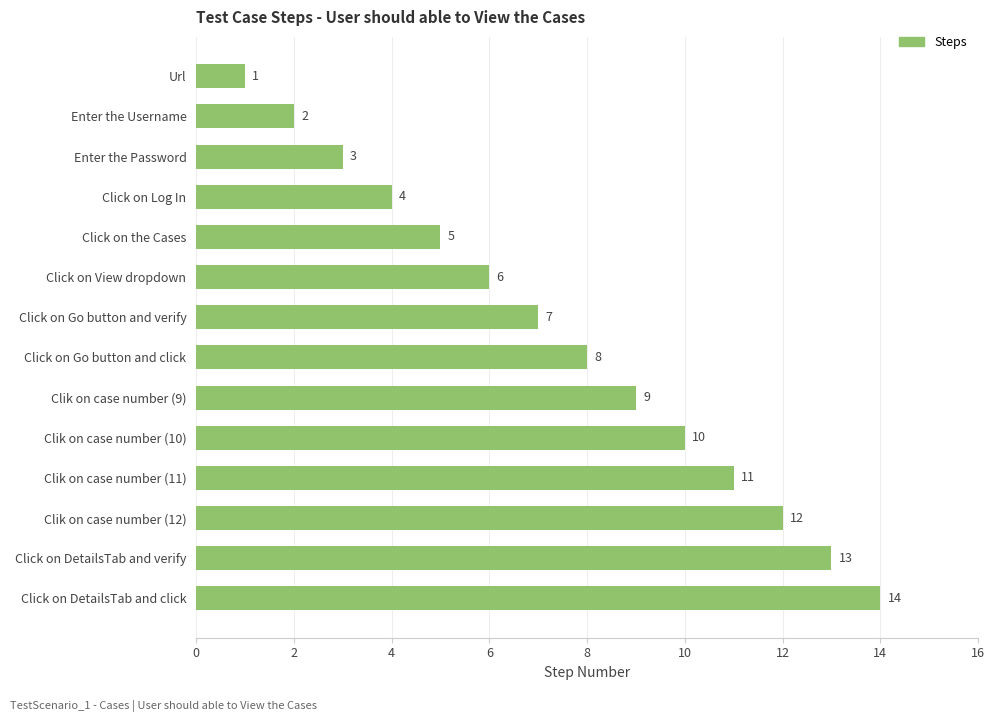

Between Click on Log In and Clik on case number (11), which is larger?

Clik on case number (11)